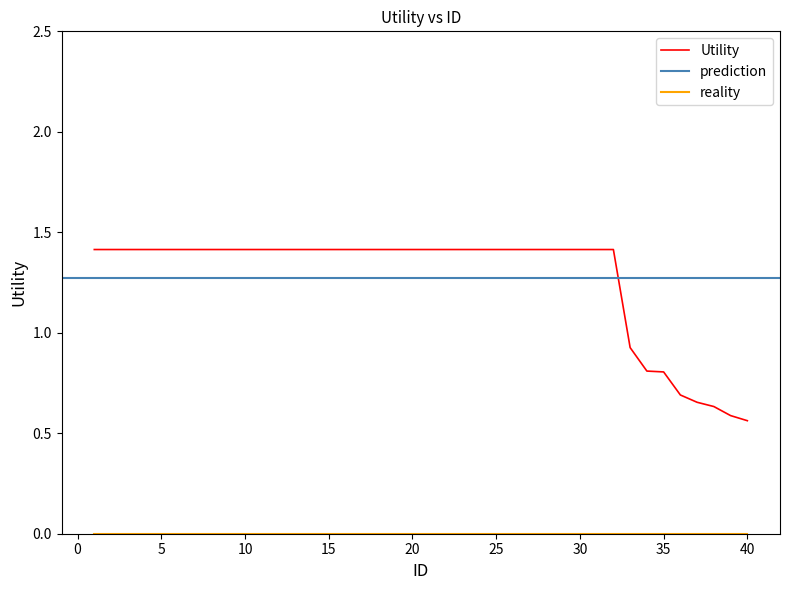

Reading left to right, list all the values displayed in this chart.

1=1.4	2=1.4	3=1.4	4=1.4	5=1.4	6=1.4	7=1.4	8=1.4	9=1.4	10=1.4	11=1.4	12=1.4	13=1.4	14=1.4	15=1.4	16=1.4	17=1.4	18=1.4	19=1.4	20=1.4	21=1.4	22=1.4	23=1.4	24=1.4	25=1.4	26=1.4	27=1.4	28=1.4	29=1.4	30=1.4	31=1.4	32=1.4	33=0.9	34=0.8	35=0.8	36=0.7	37=0.7	38=0.6	39=0.6	40=0.6